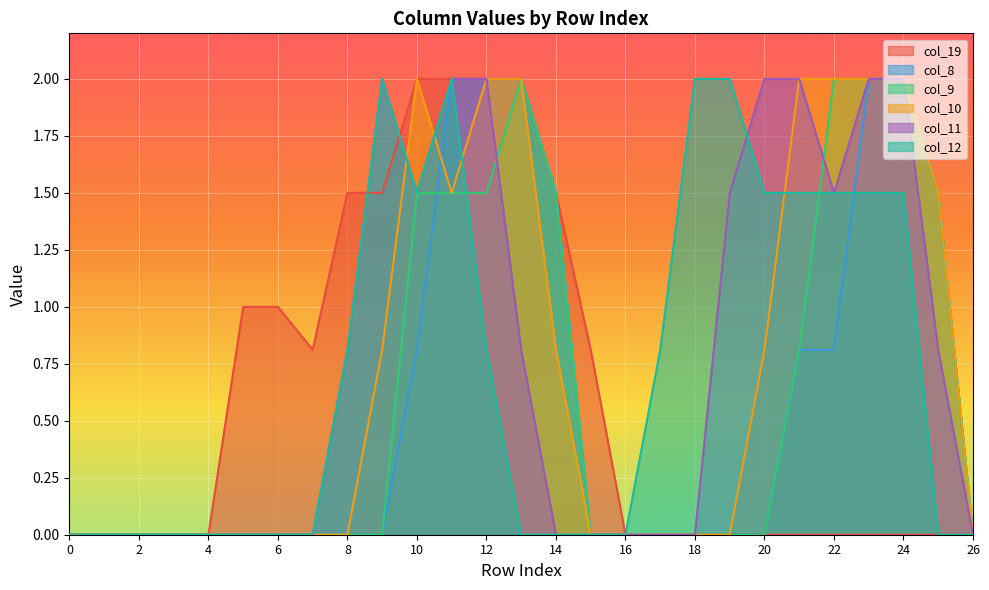

Which series has the largest total across all categories?

col_11